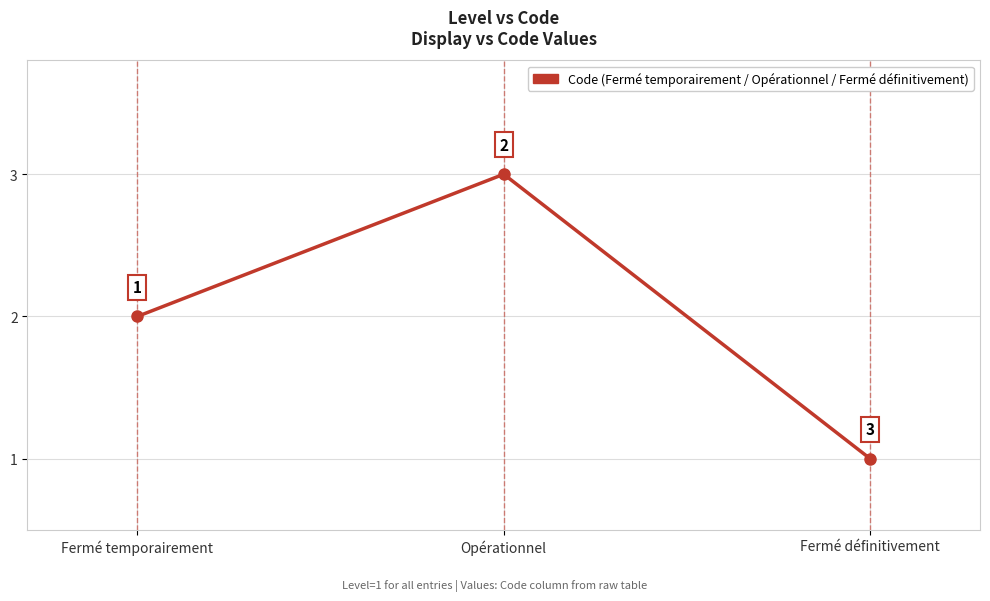

What is the average value?

2